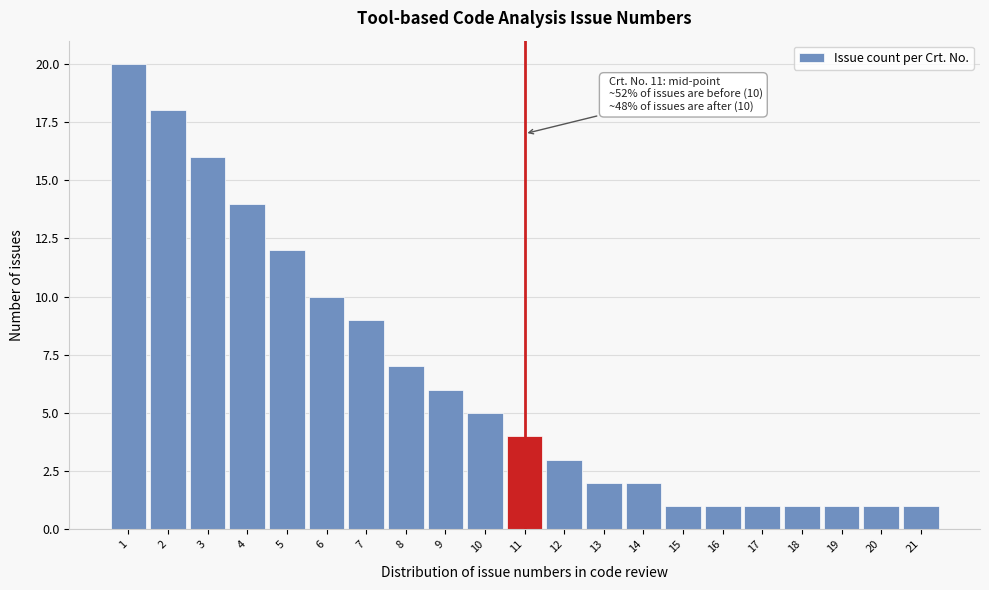

Reading left to right, transcribe all the data shown in this chart.

20	18	16	14	12	10	9	7	6	5	4	3	2	2	1	1	1	1	1	1	1